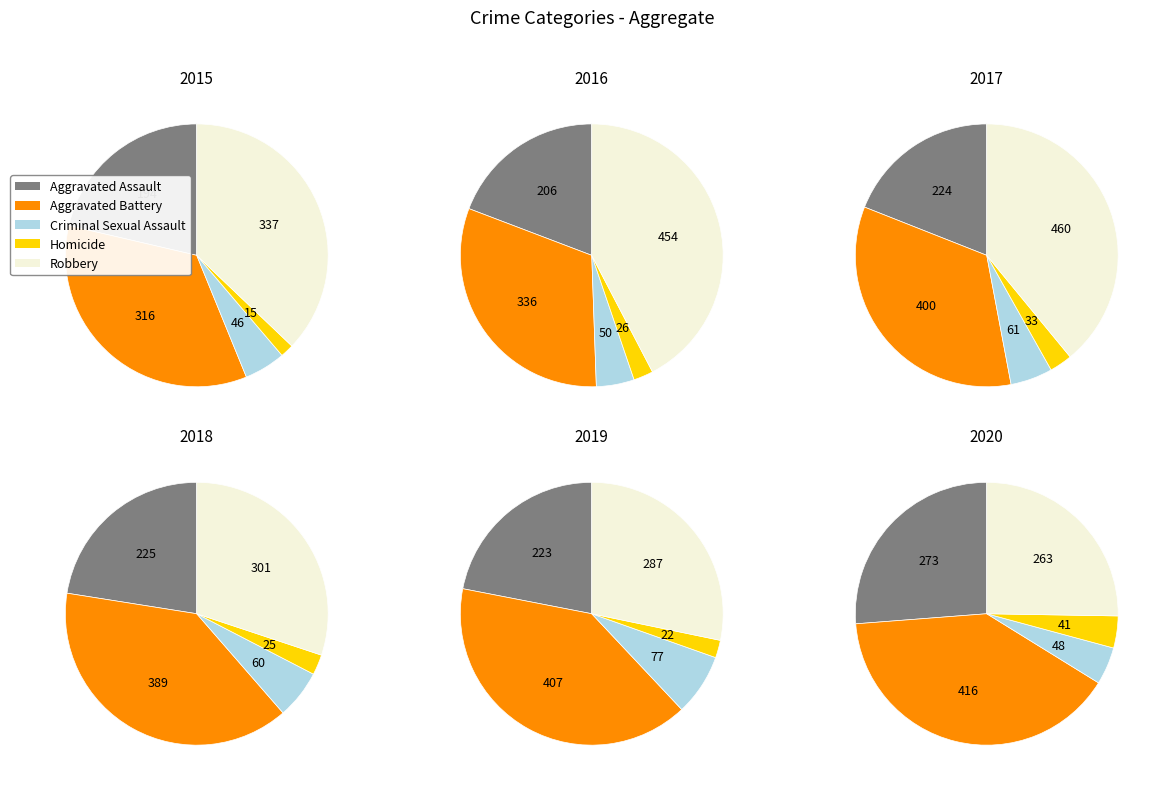

Which category has the smallest portion of the pie?

Homicide